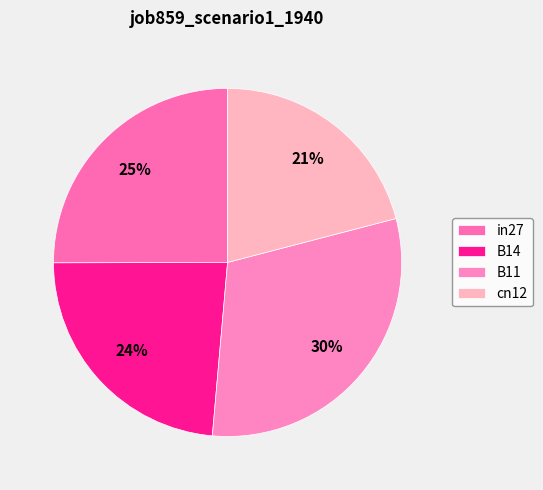

How many slices are in this pie chart?

4